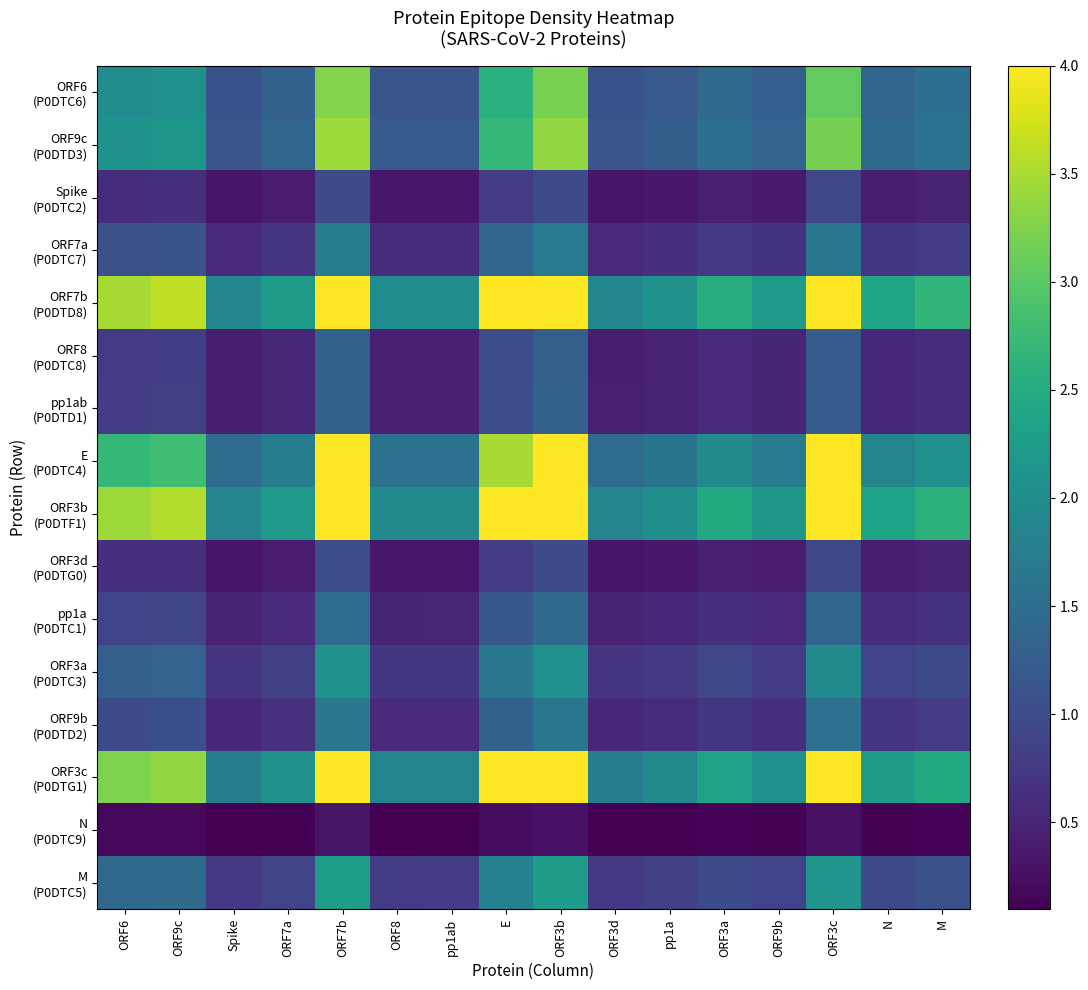

List the series in order of their peak value, highest first.

ORF7b (P0DTD8), E (P0DTC4), ORF3b (P0DTF1), ORF3c (P0DTG1), ORF9c (P0DTD3), ORF6 (P0DTC6), M (P0DTC5), ORF3a (P0DTC3), ORF7a (P0DTC7), ORF9b (P0DTD2), pp1a (P0DTC1), pp1ab (P0DTD1), ORF8 (P0DTC8), ORF3d (P0DTG0), Spike (P0DTC2), N (P0DTC9)